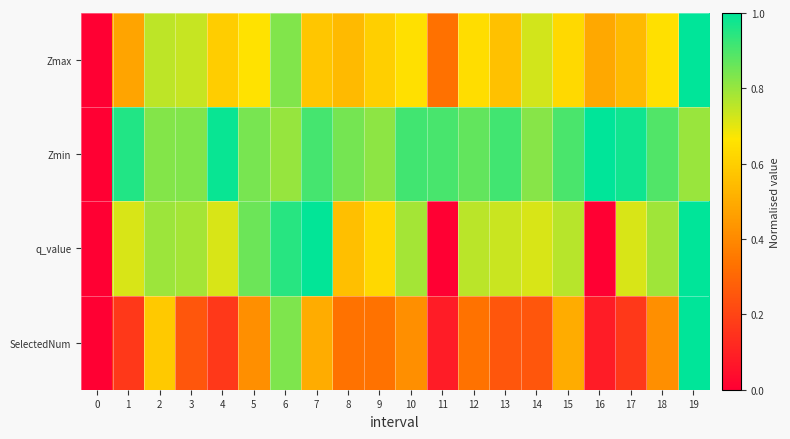

Reading right to left, extract all data points from this chart.

Zmax: 19=1.0	18=0.7	17=0.5	16=0.5	15=0.6	14=0.7	13=0.6	12=0.6	11=0.3	10=0.7	9=0.6	8=0.5	7=0.6	6=0.8	5=0.7	4=0.6	3=0.7	2=0.8	1=0.5	0=0.0
Zmin: 19=0.8	18=0.9	17=1.0	16=1.0	15=0.9	14=0.8	13=0.9	12=0.9	11=0.9	10=0.9	9=0.8	8=0.8	7=0.9	6=0.8	5=0.8	4=1.0	3=0.8	2=0.8	1=1.0	0=0.0
q_value: 19=1.0	18=0.8	17=0.7	16=0.0	15=0.8	14=0.7	13=0.7	12=0.8	11=0.0	10=0.8	9=0.6	8=0.6	7=1.0	6=0.9	5=0.9	4=0.7	3=0.8	2=0.8	1=0.7	0=0.0
SelectedNum: 19=1.0	18=0.4	17=0.2	16=0.1	15=0.5	14=0.2	13=0.2	12=0.3	11=0.1	10=0.4	9=0.3	8=0.3	7=0.5	6=0.8	5=0.4	4=0.2	3=0.2	2=0.6	1=0.2	0=0.0